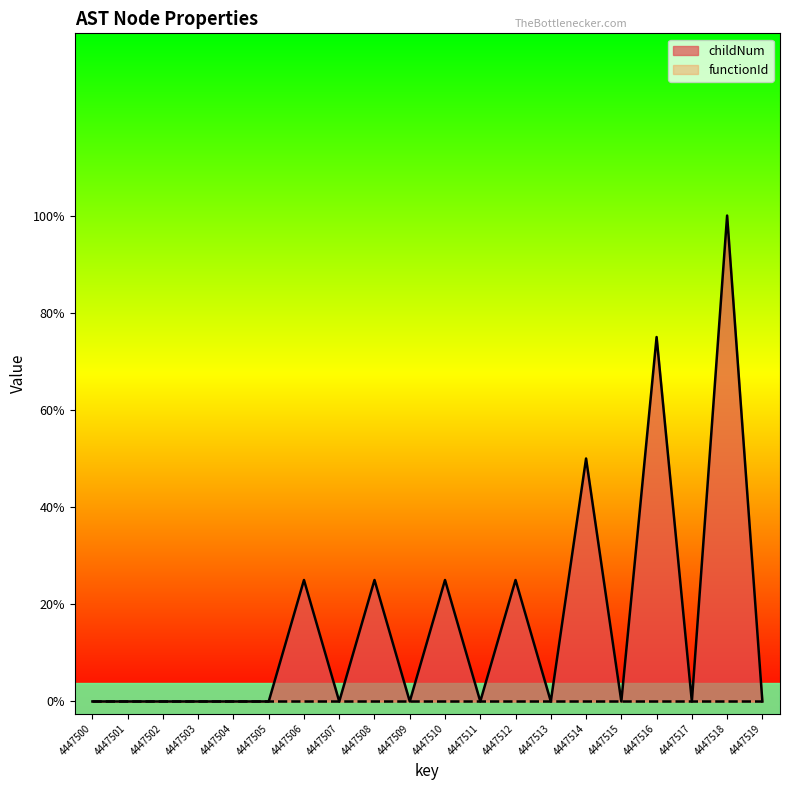

How many interior local valleys (lower than both neighbors) does the data have?

6